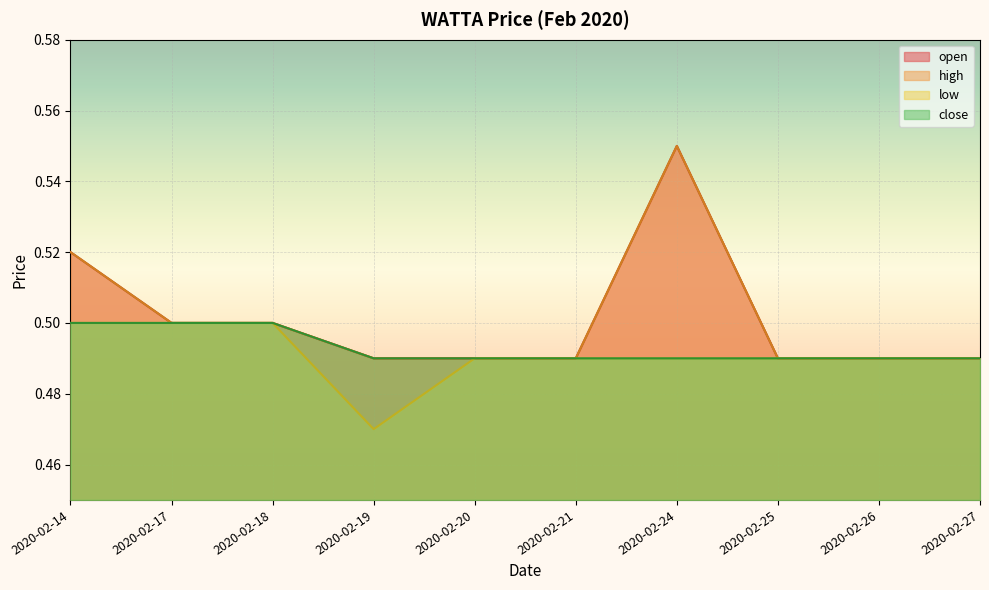

At which label does high reach its minimum?

2020-02-19